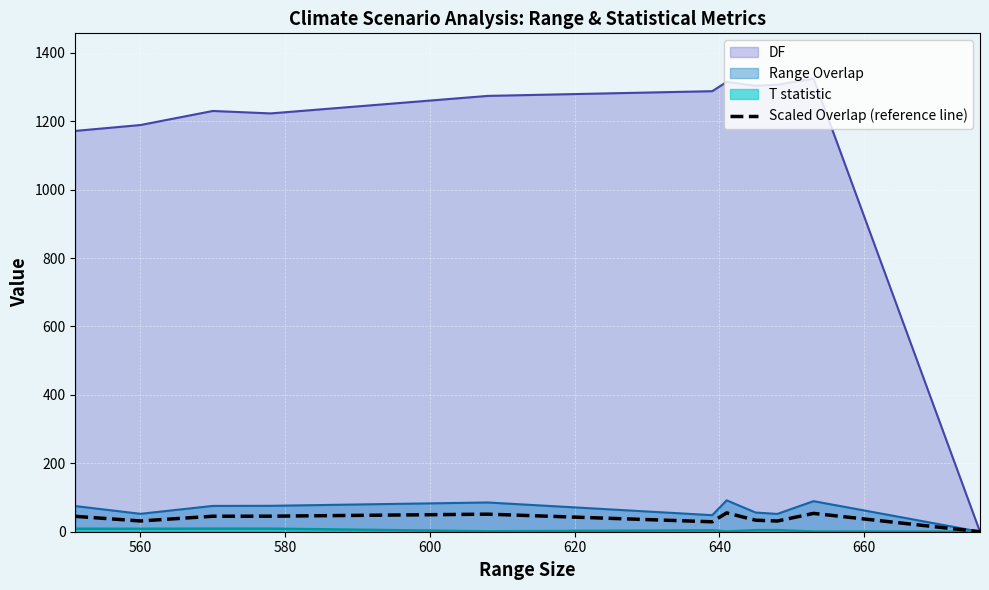

Which series has the largest total across all categories?

DF